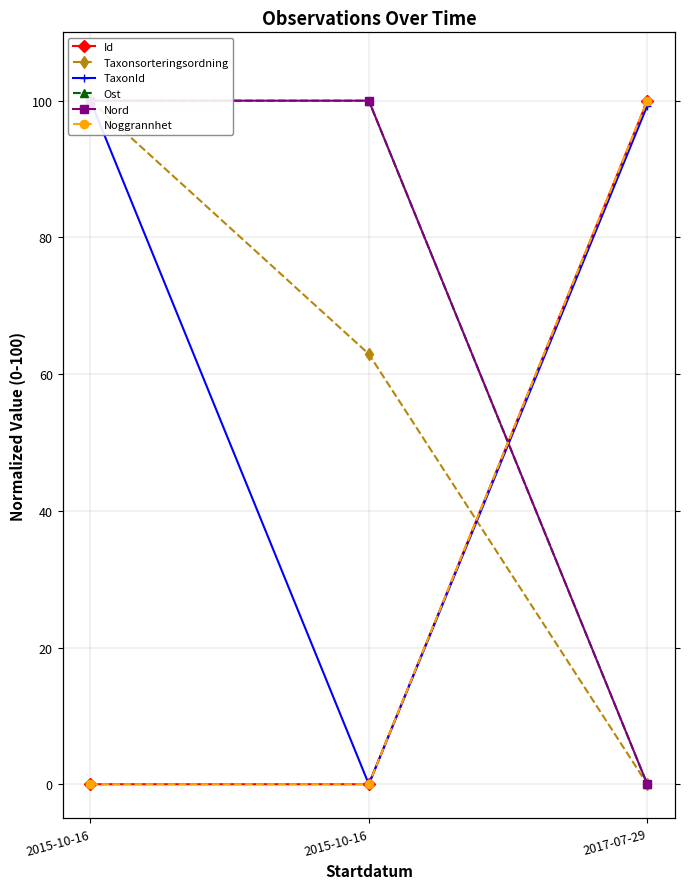

Reading right to left, what are all the values shown in this chart?

Id: 100.0	0.0	0.0
Taxonsorteringsordning: 0.0	62.9	100.0
TaxonId: 99.3	0.0	100.0
Ost: 0.0	100.0	100.0
Nord: 0.0	100.0	100.0
Noggrannhet: 100.0	0.0	0.0